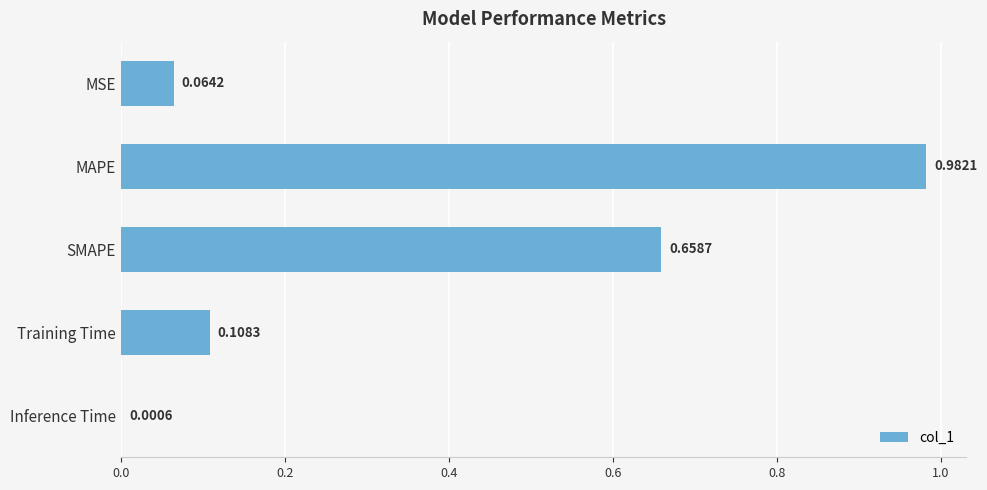

Which has a higher value, MSE or SMAPE?

SMAPE